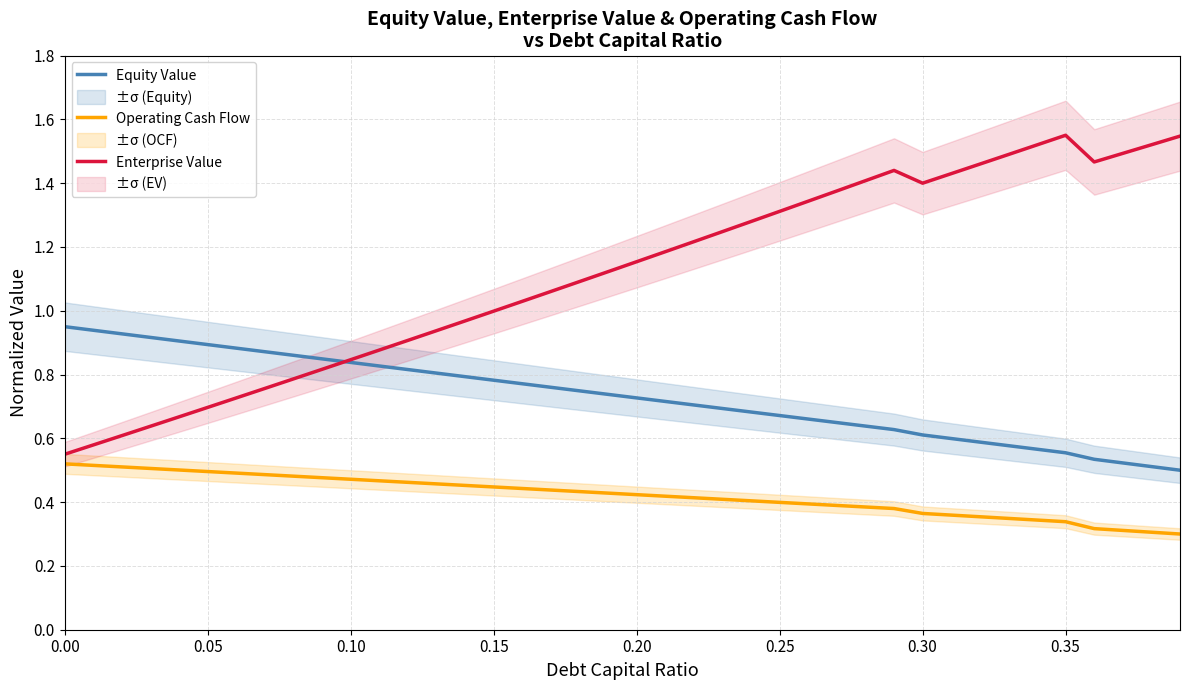

True or false: Enterprise Value has a value of 0.8 at 0.00.

False